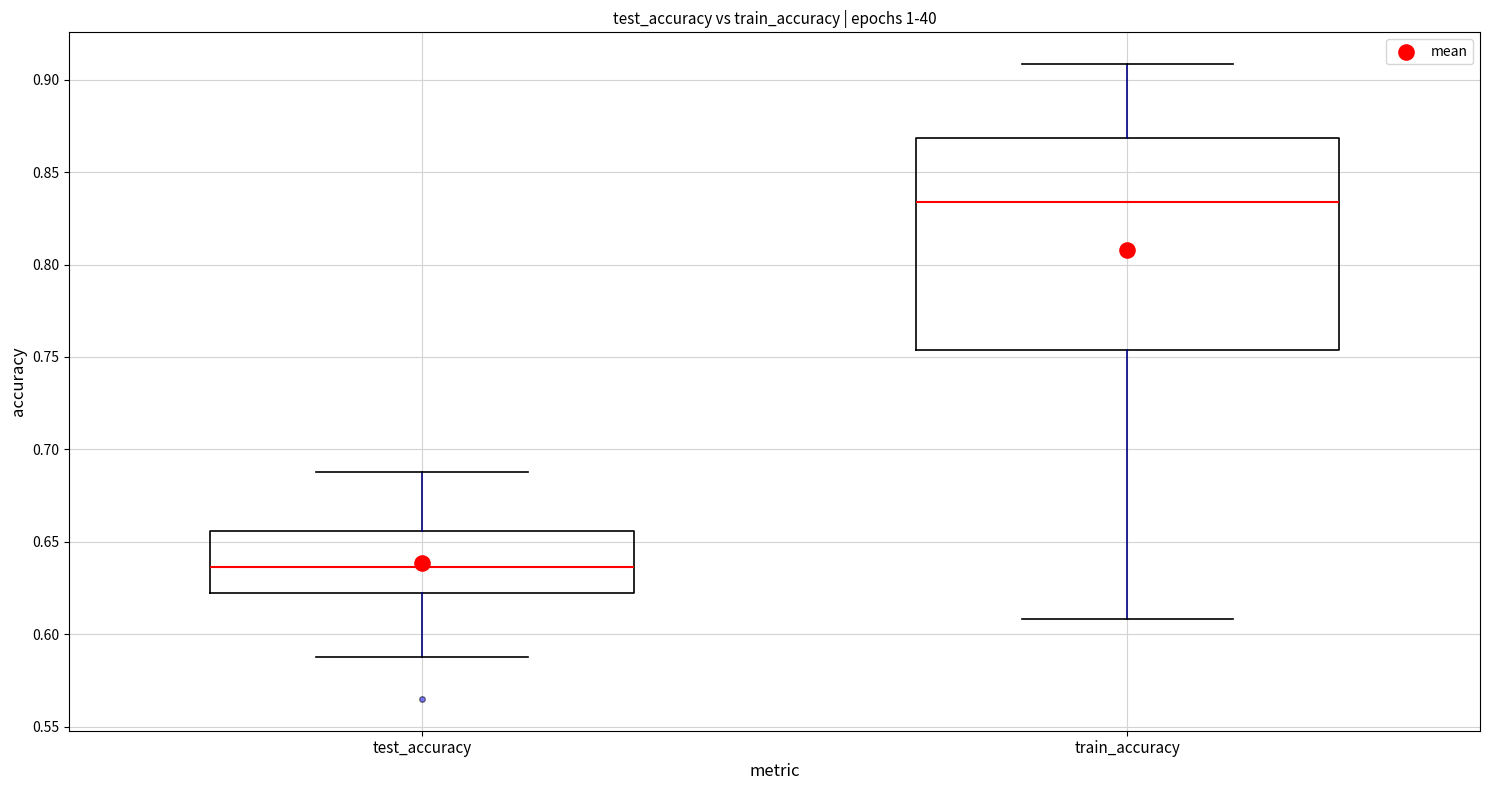

Where does the upper whisker of the box for test_accuracy end on the y-axis? The values are not printed on the chart, so give them approximately, as read against the axis.

0.690